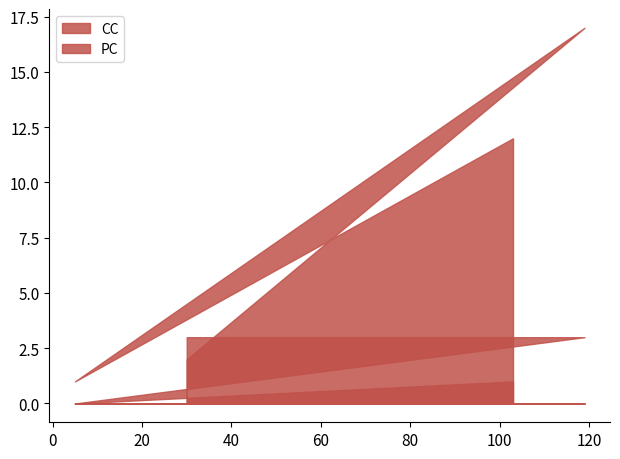

What is the label of the 3rd point from the right?

5